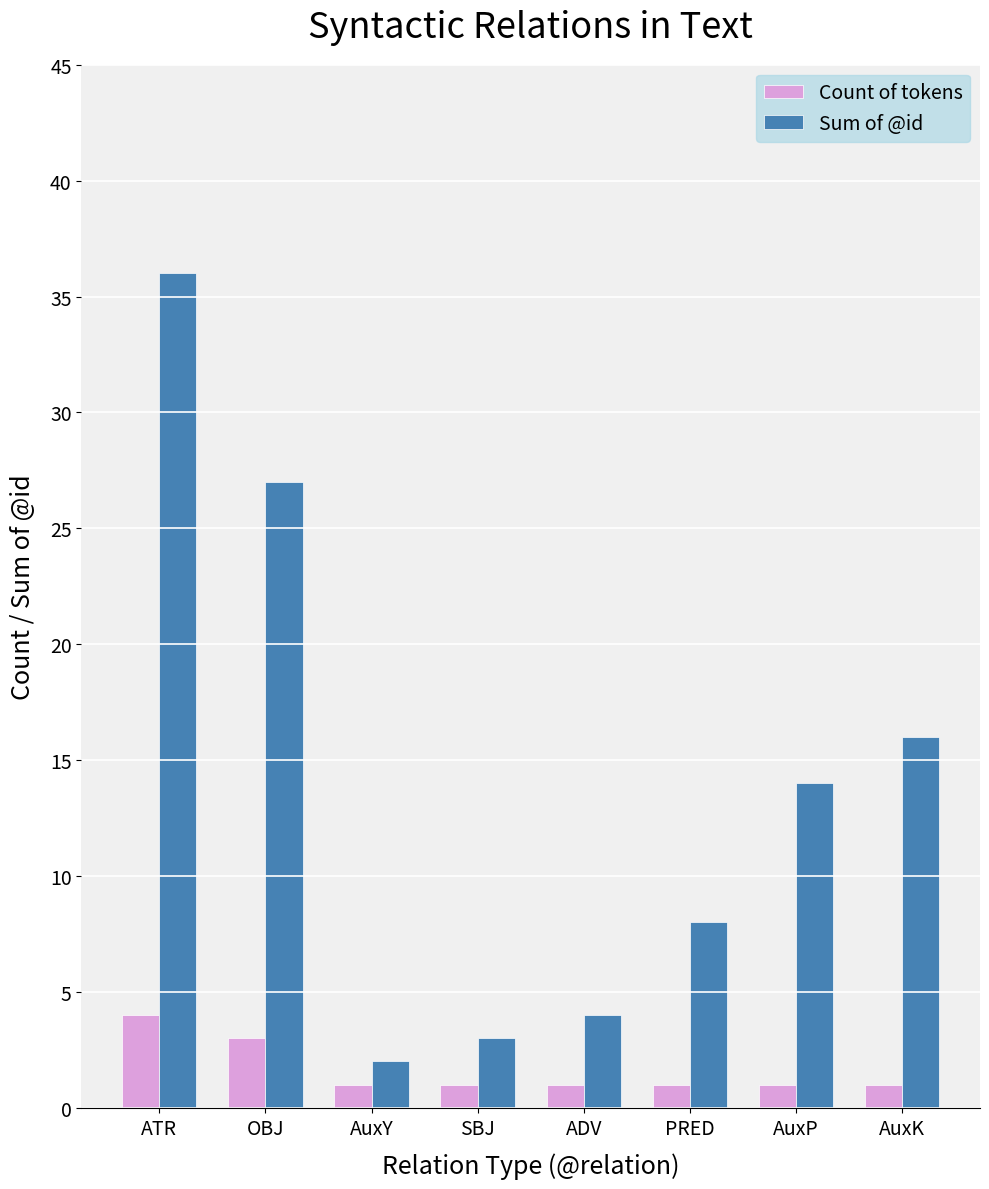

List the series in order of their peak value, highest first.

Sum of @id, Count of tokens